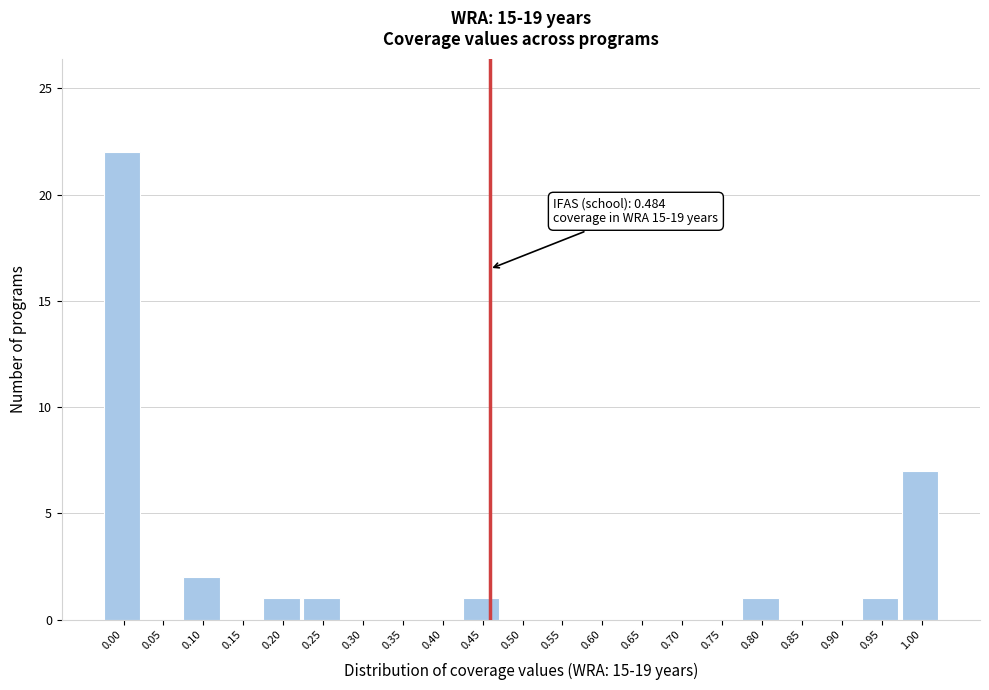

Reading left to right, transcribe all the data shown in this chart.

0.00=22	0.05=0	0.10=2	0.15=0	0.20=1	0.25=1	0.30=0	0.35=0	0.40=0	0.45=1	0.50=0	0.55=0	0.60=0	0.65=0	0.70=0	0.75=0	0.80=1	0.85=0	0.90=0	0.95=1	1.00=7